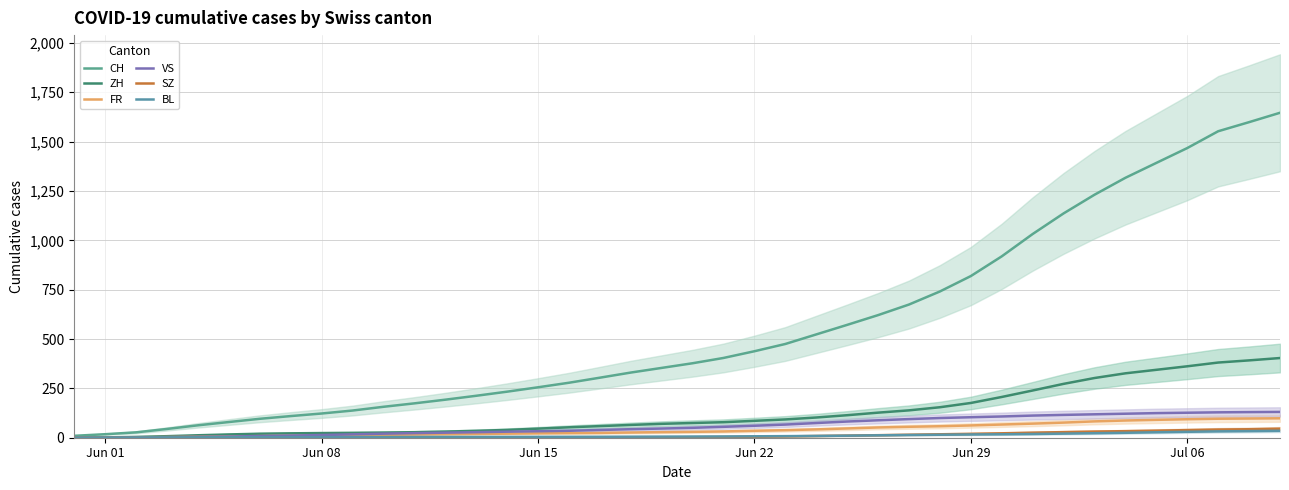

True or false: FR and CH intersect in this chart.

False